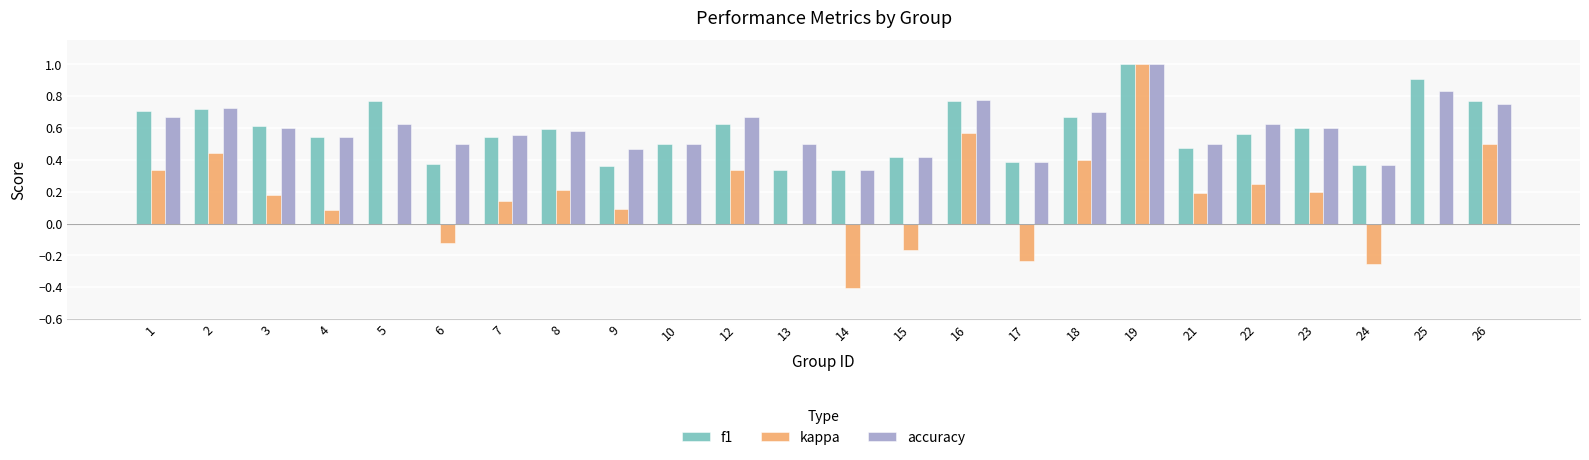

The value of accuracy at 13 is 0.5. True or false?

True